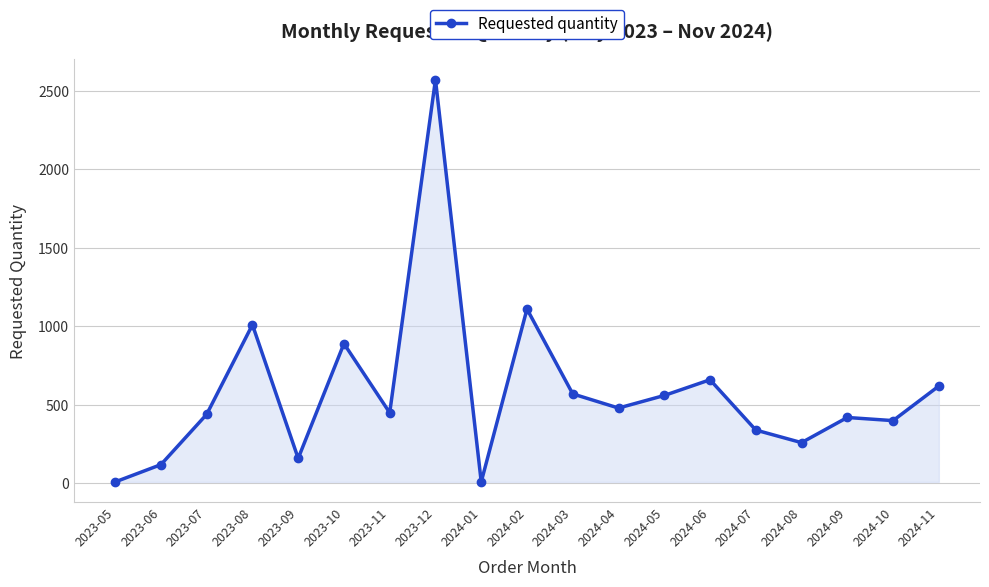

How many data points are less than 450?

9